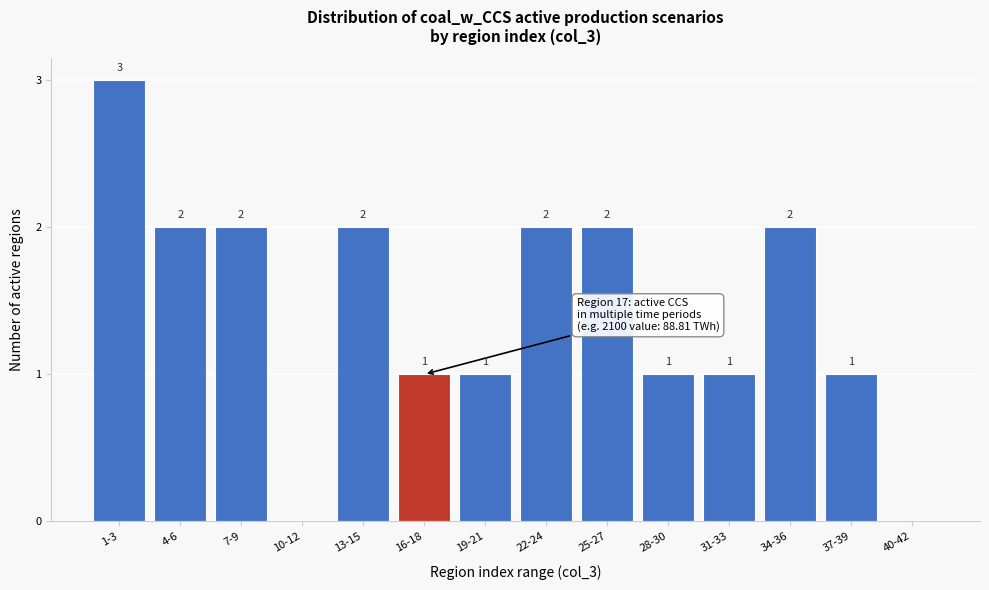

Reading left to right, list all the values displayed in this chart.

1-3=3	4-6=2	7-9=2	10-12=0	13-15=2	16-18=1	19-21=1	22-24=2	25-27=2	28-30=1	31-33=1	34-36=2	37-39=1	40-42=0